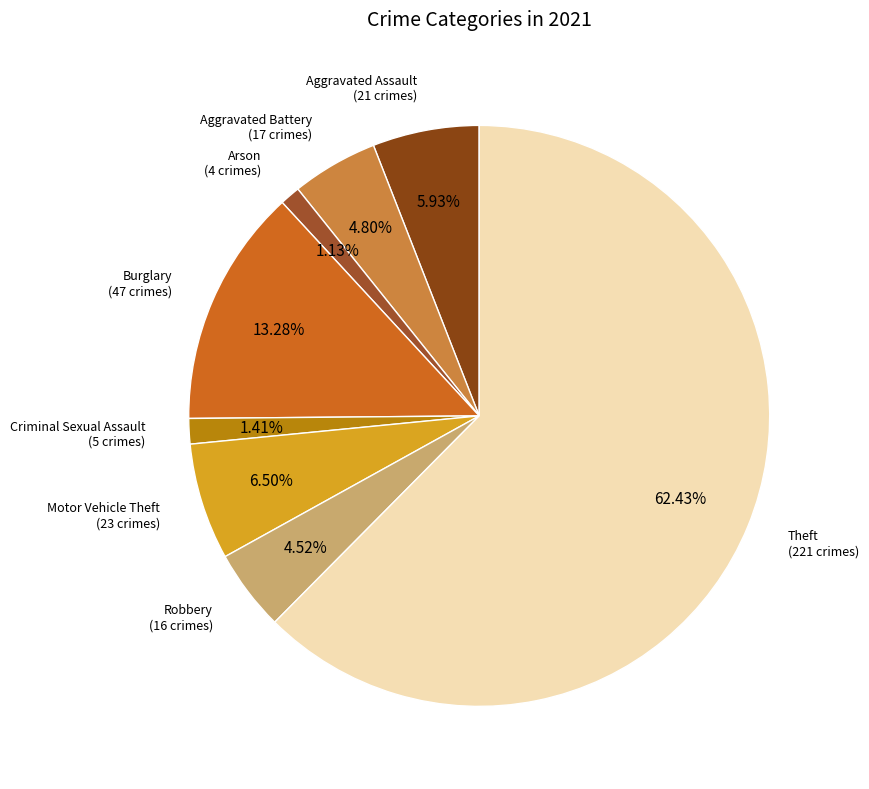

What is the smallest slice in the pie chart?

Arson